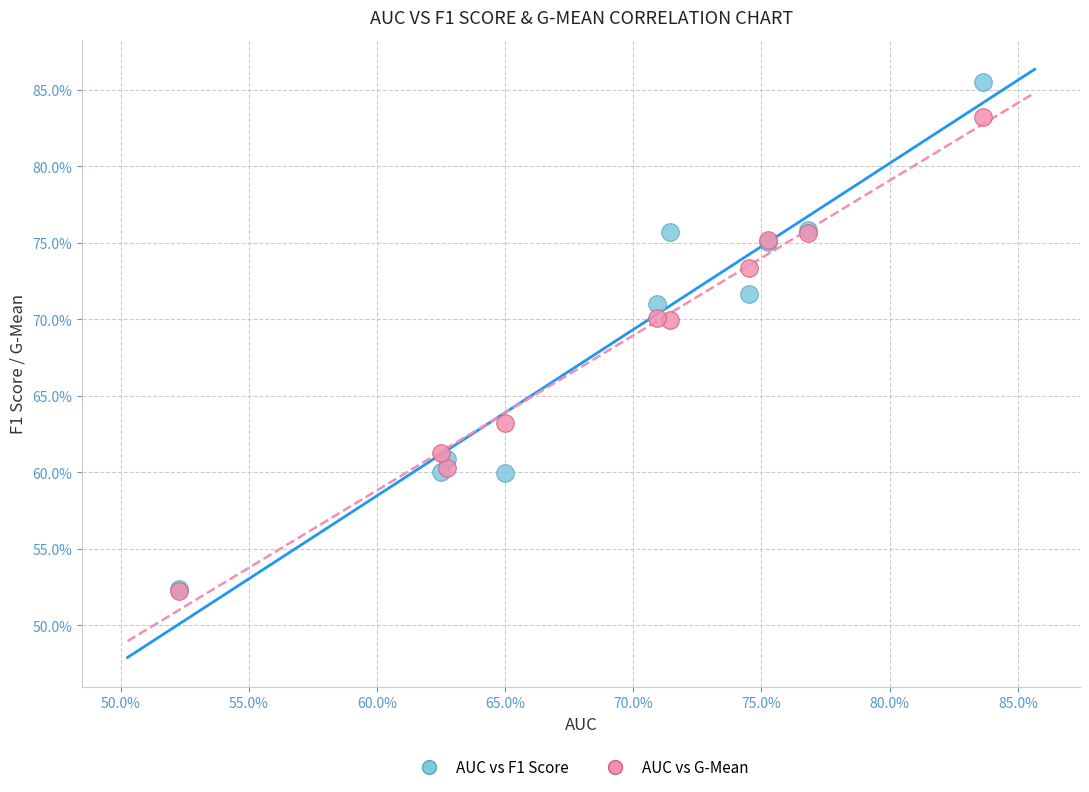

What are all the series names shown in the legend?

AUC vs F1 Score, AUC vs G-Mean